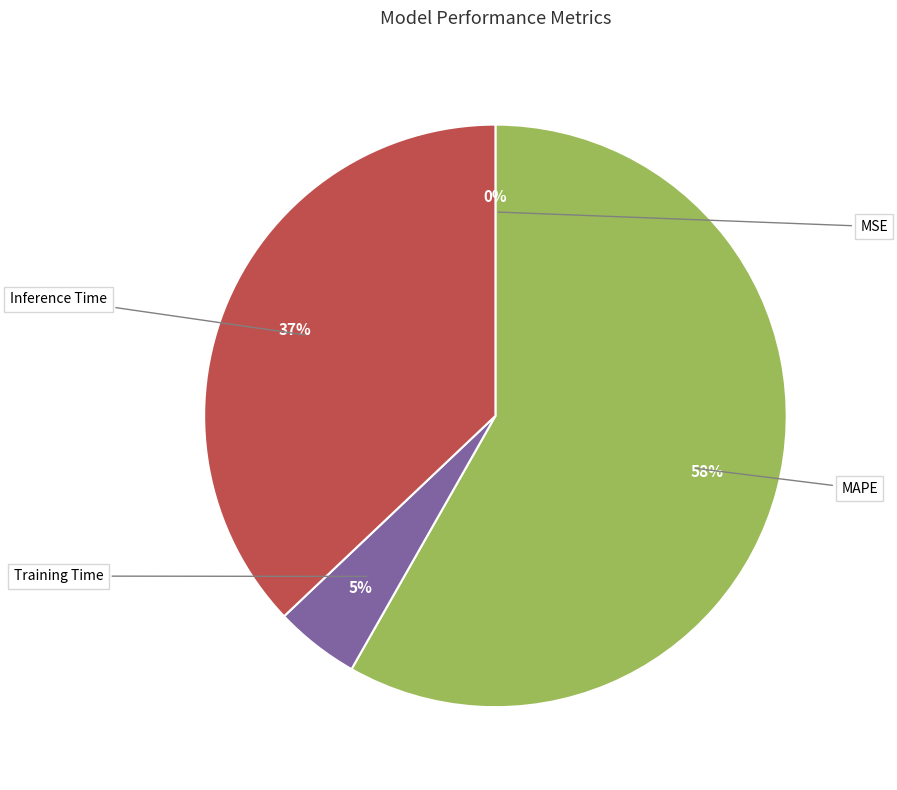

What is the smallest slice in the pie chart?

MSE